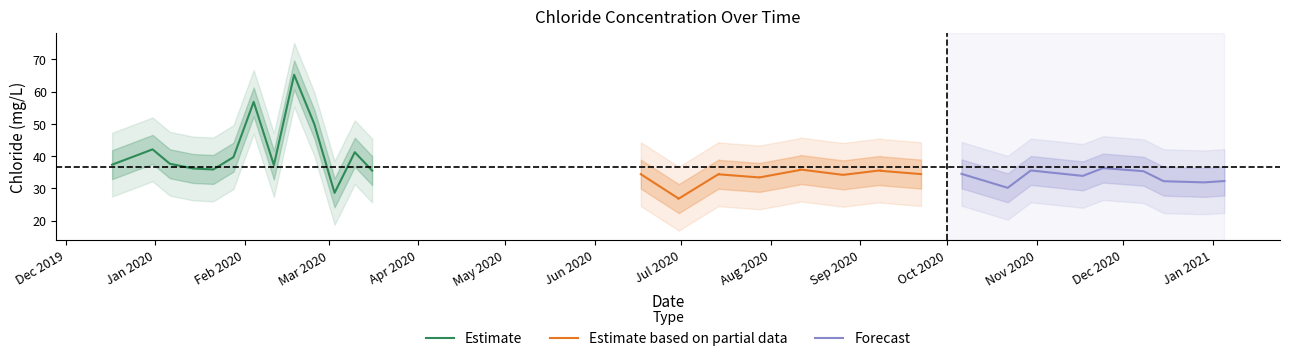

Rank the categories by value from lowest to highest.

2020-06-30, 2020-06-30, 2020-03-03, 2020-10-22, 2020-12-29, 2020-12-15, 2021-01-05, 2020-07-28, 2020-07-28, 2020-11-17, 2020-08-26, 2020-07-14, 2020-06-17, 2020-09-22, 2020-07-14, 2020-10-06, 2020-12-08, 2020-09-08, 2020-03-16, 2020-10-30, 2020-09-08, 2020-08-11, 2020-01-21, 2020-08-11, 2020-01-14, 2020-11-24, 2020-02-11, 2019-12-17, 2020-01-06, 2020-01-28, 2020-03-10, 2019-12-31, 2020-02-25, 2020-02-04, 2020-02-18